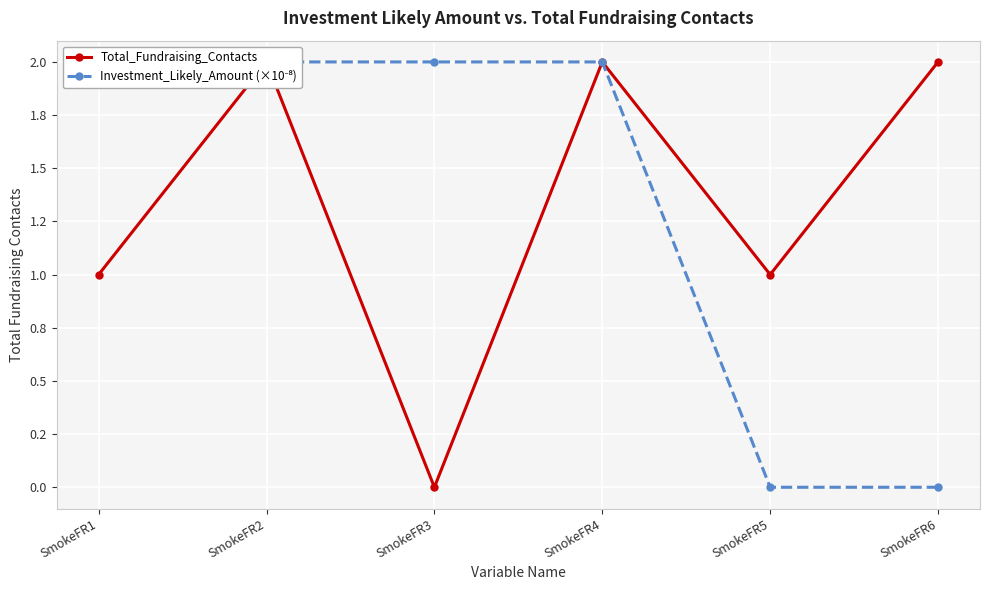

How many categories are shown in the chart?

6